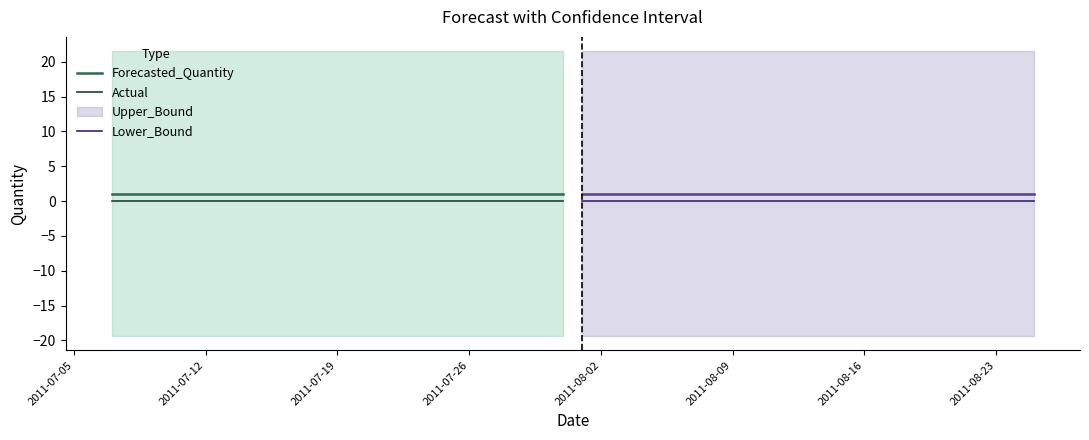

True or false: Actual and Forecasted_Quantity intersect in this chart.

False